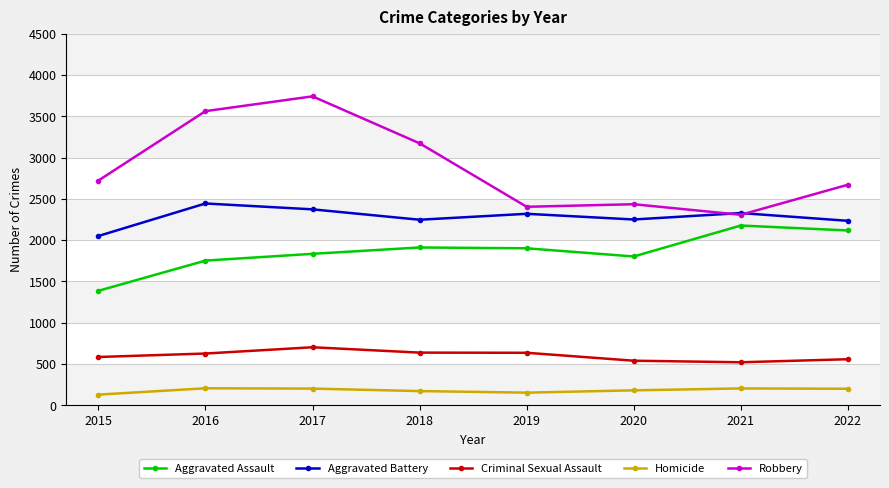

True or false: Homicide has a value of 172 at 2018.

True